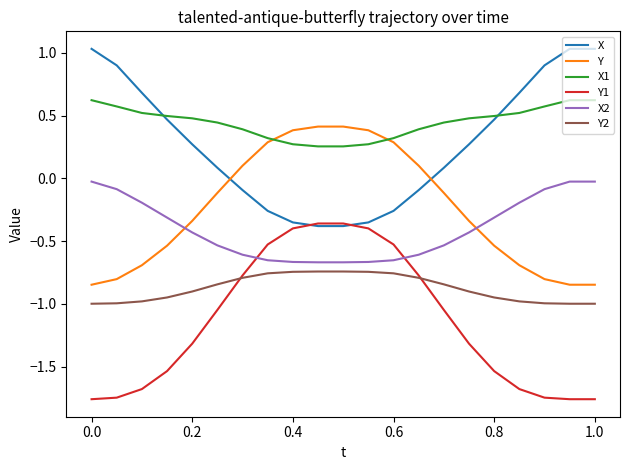

What is the maximum value for X1?

0.6